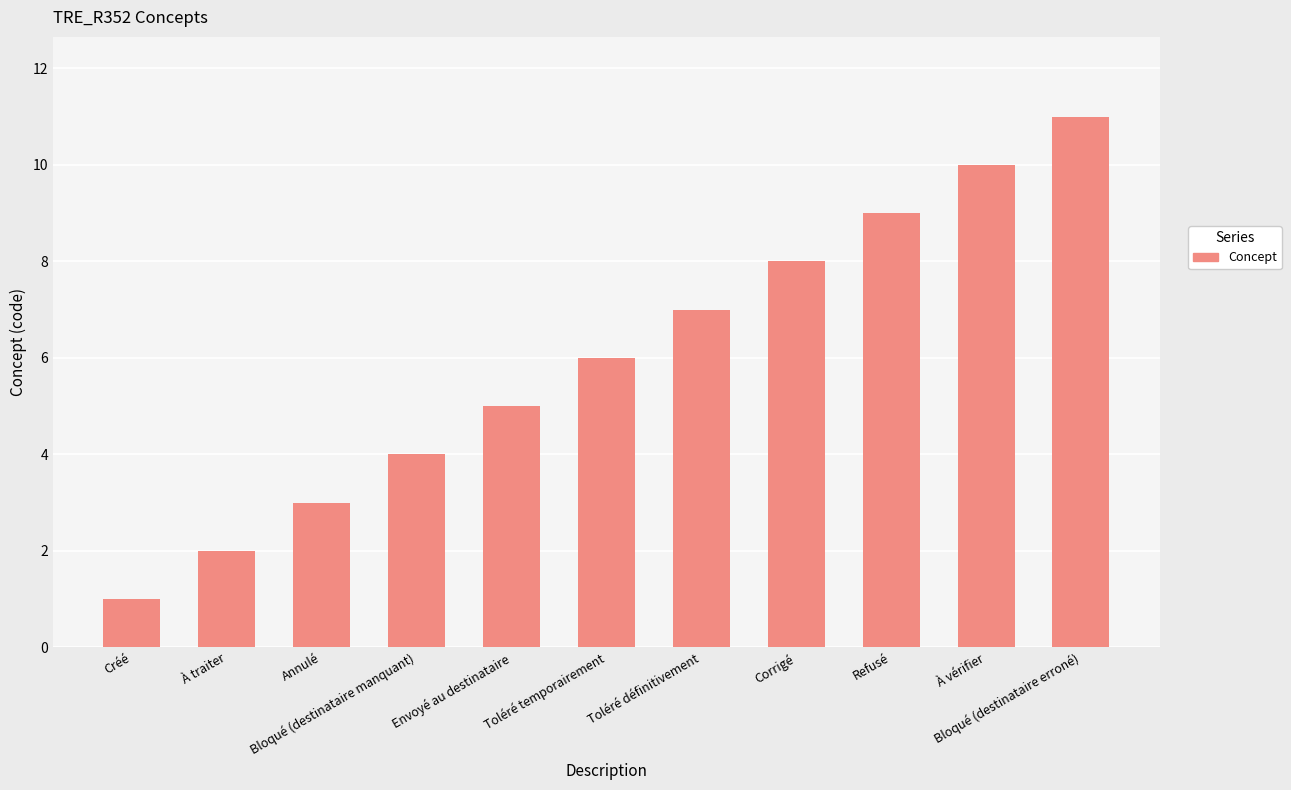

How many bars are there in total?

11